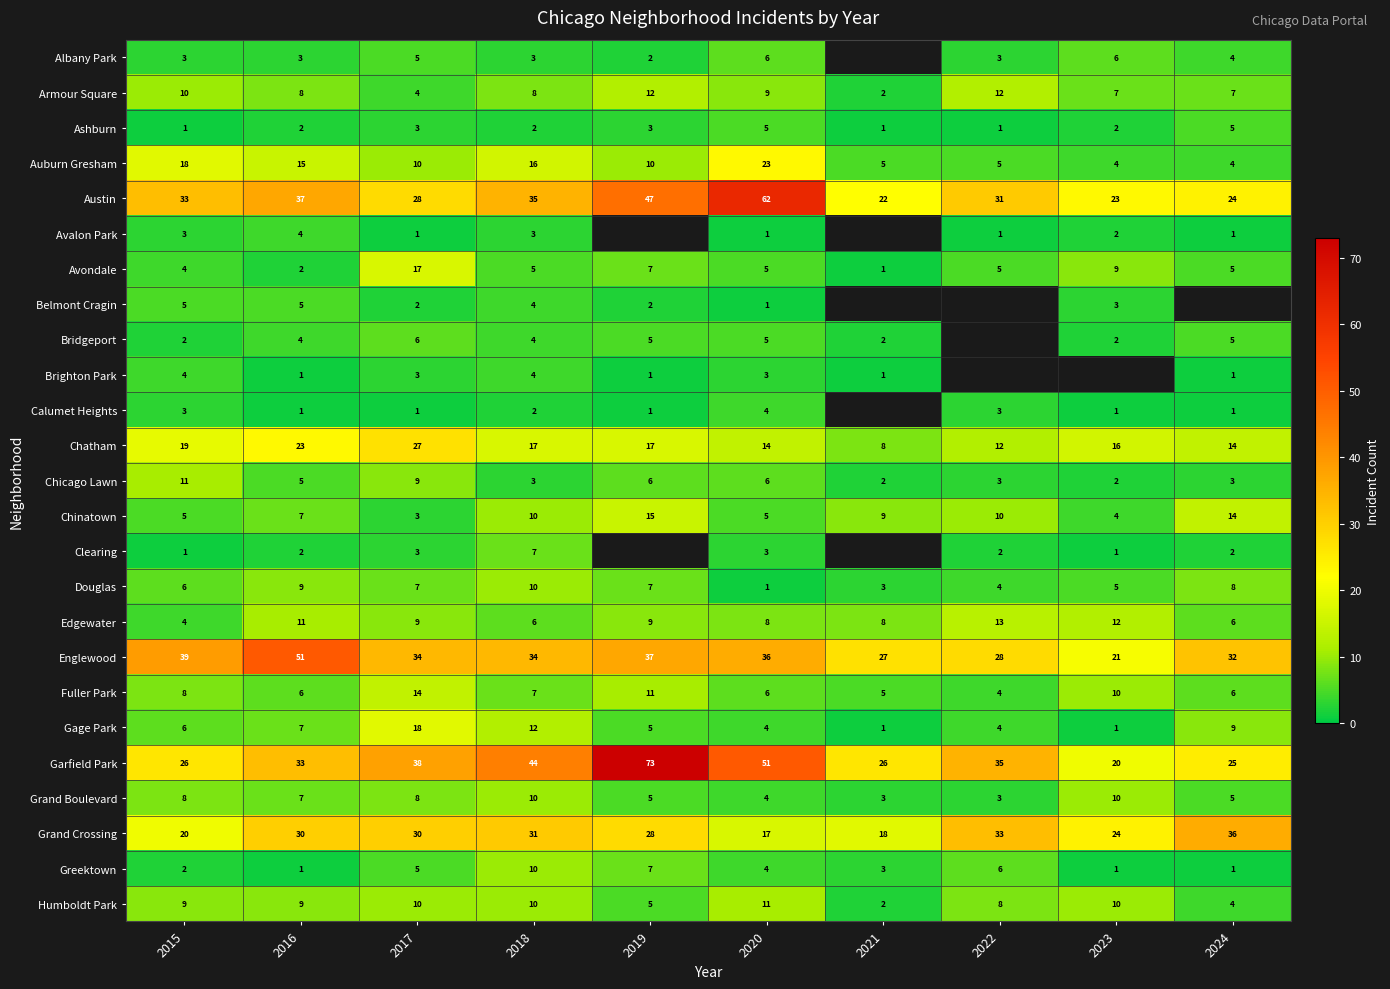

Where is Humboldt Park nearest to the value 6?

2019